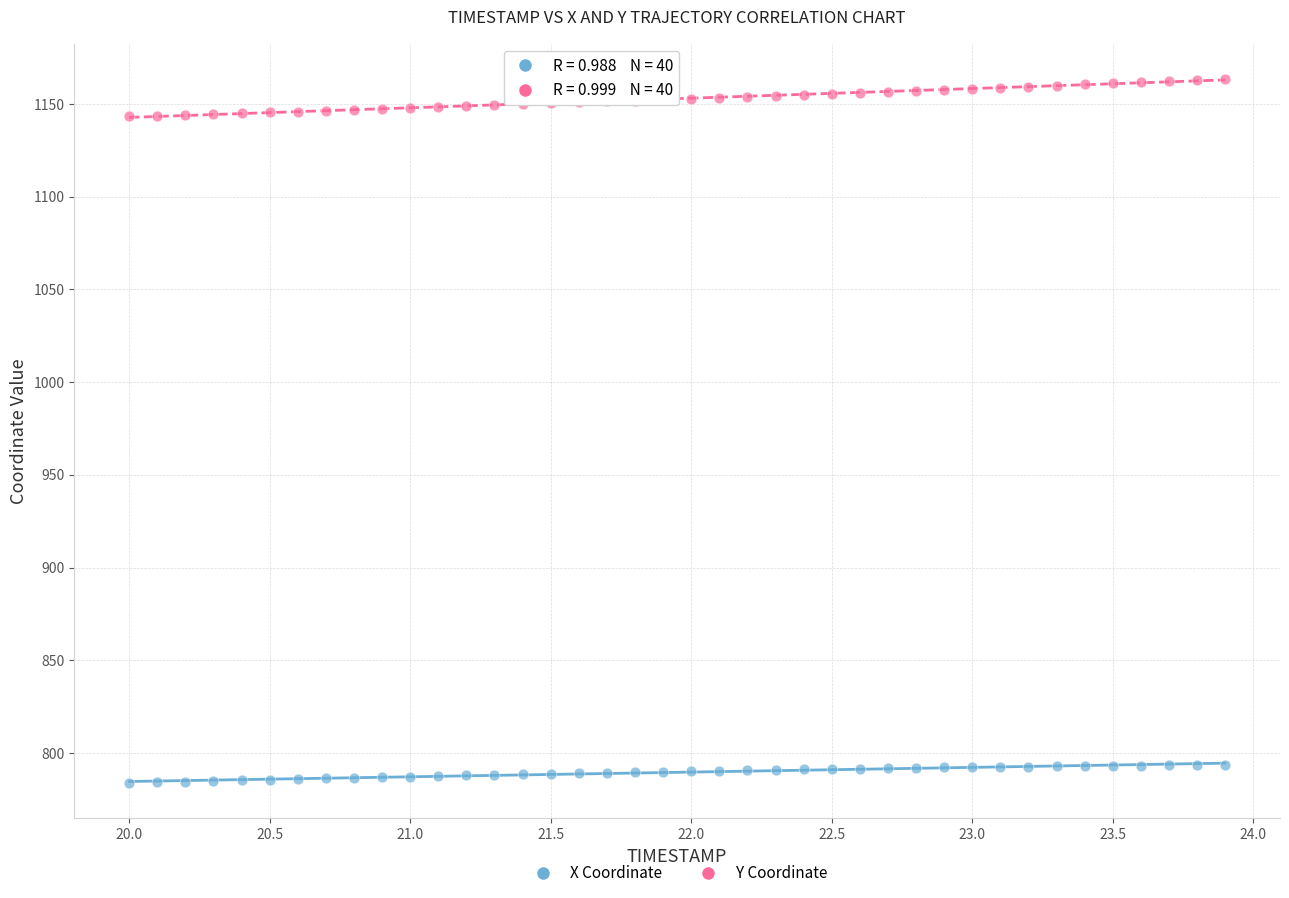

Across all data points, what is the range of X values (max minus min)?

3.9